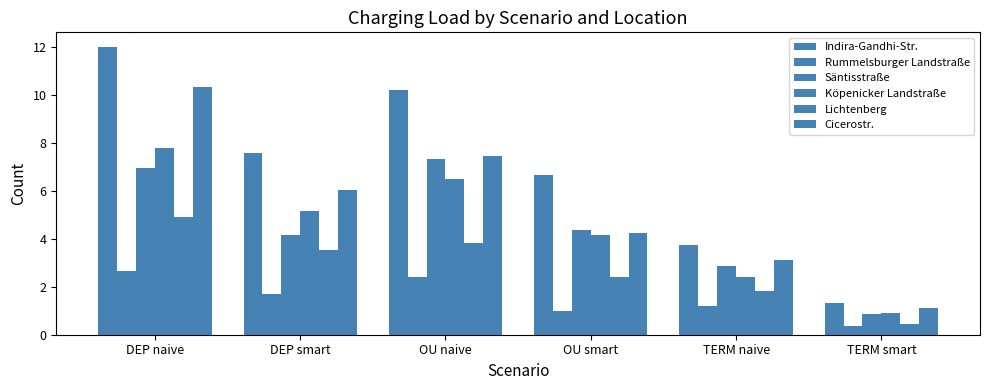

Count the number of data series in this chart.

6